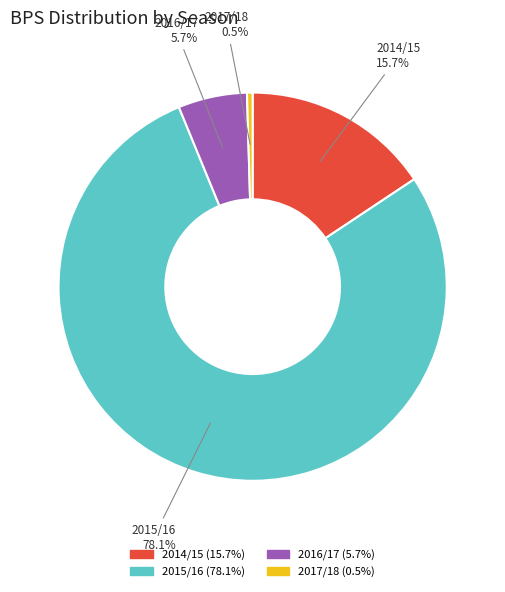

Rank the categories by value from highest to lowest.

2015/16, 2014/15, 2016/17, 2017/18